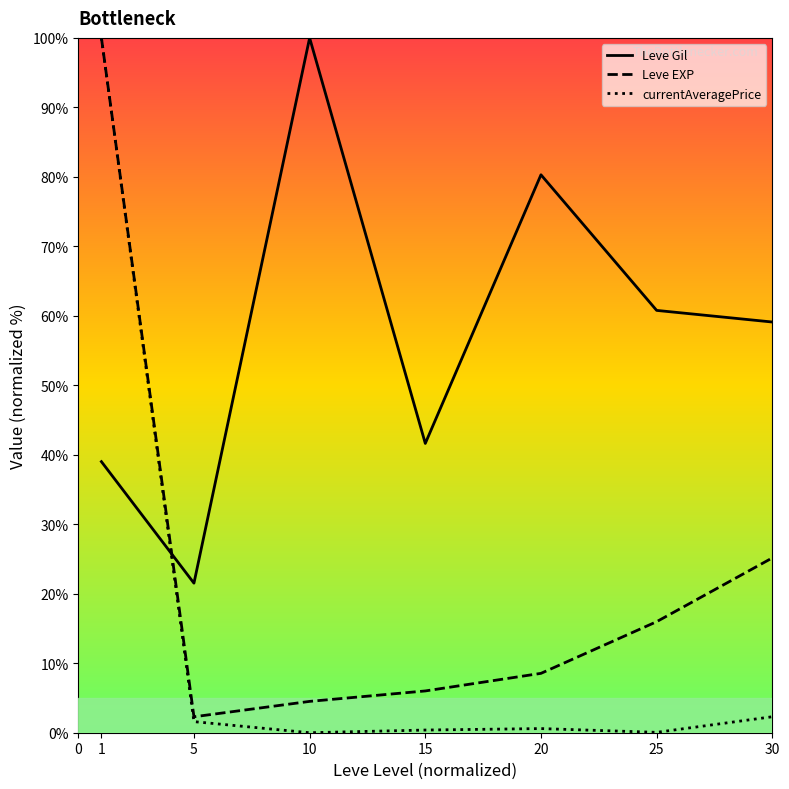

At which label does Leve EXP reach its minimum?

5